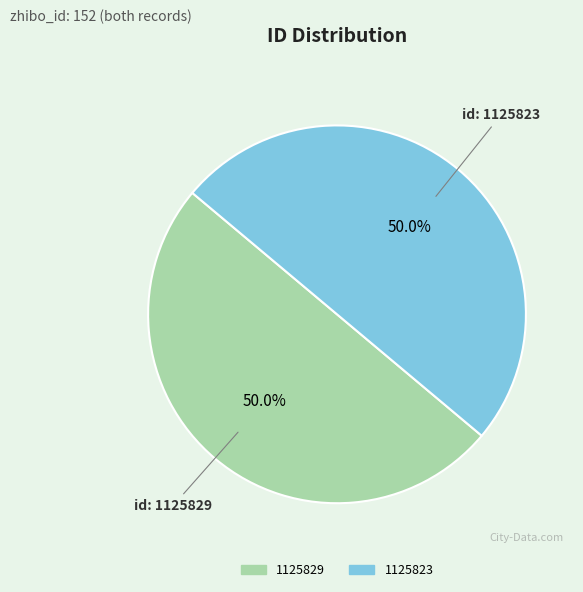

Approximately how many times larger is the value at id: 1125823 compared to id: 1125829?

1.0